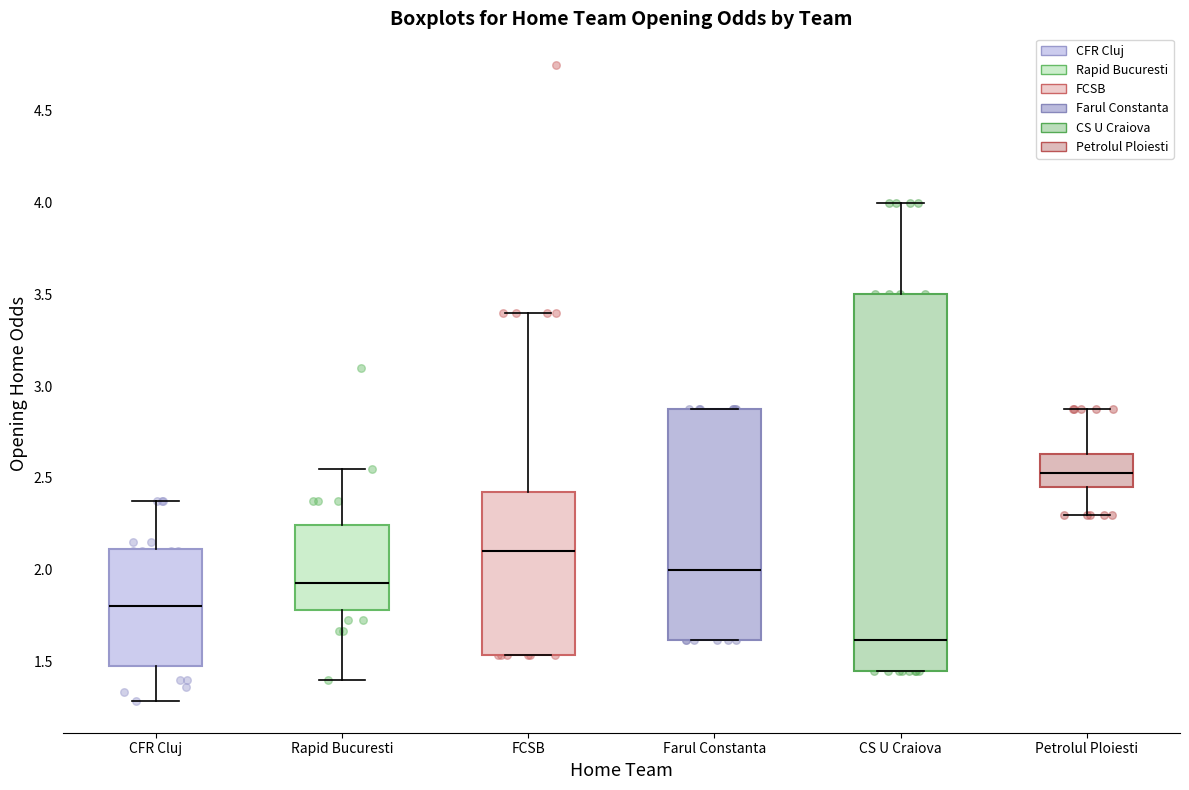

Where does the median line of the box for FCSB sit on the y-axis? The values are not printed on the chart, so give them approximately, as read against the axis.

2.10